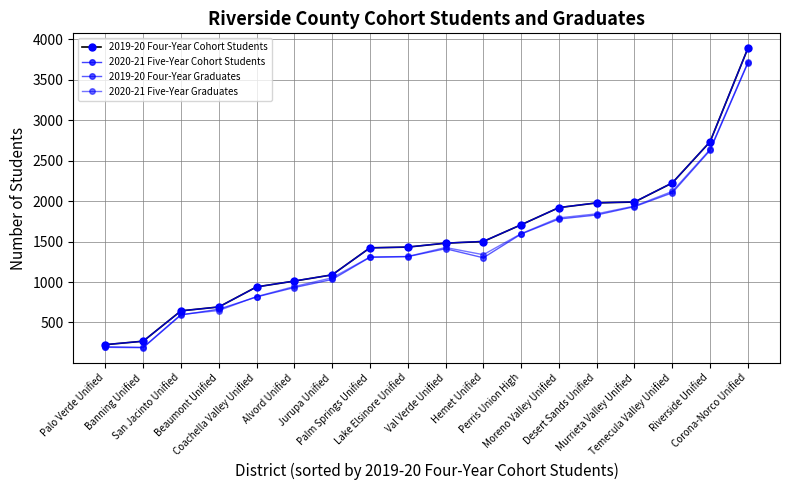

How many lines are shown in the chart?

4